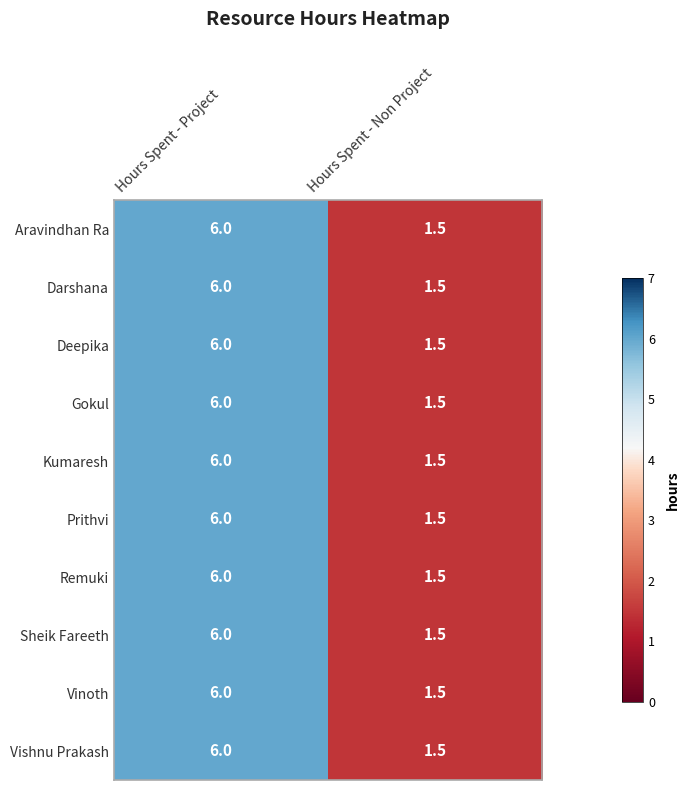

What is the approximate value of Kumaresh at Hours Spent - Project?

6.0